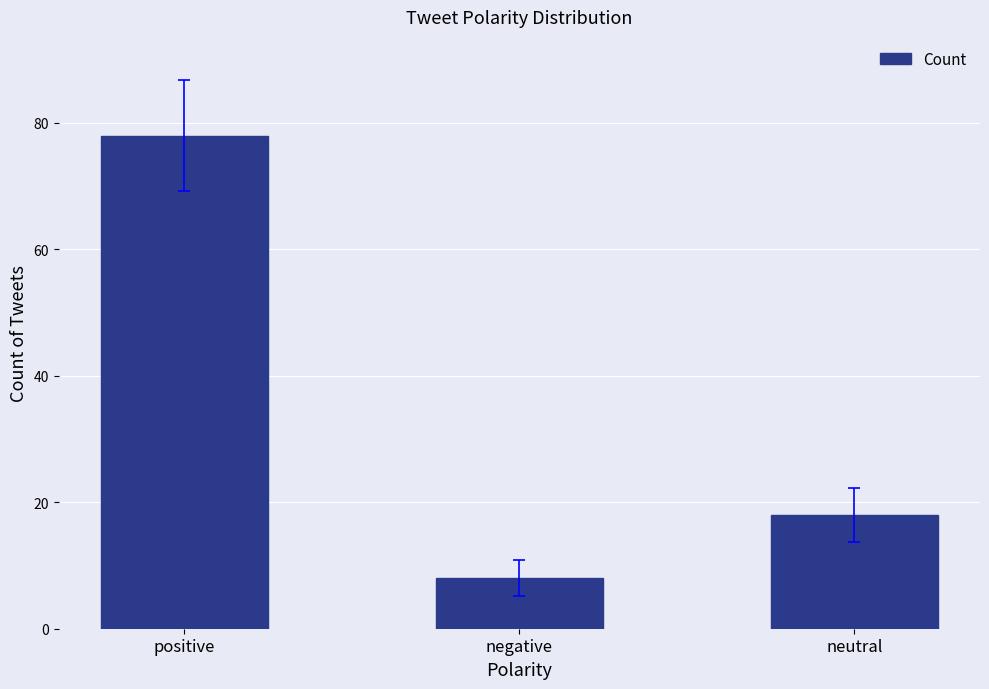

At which label does the data first exceed 18?

positive